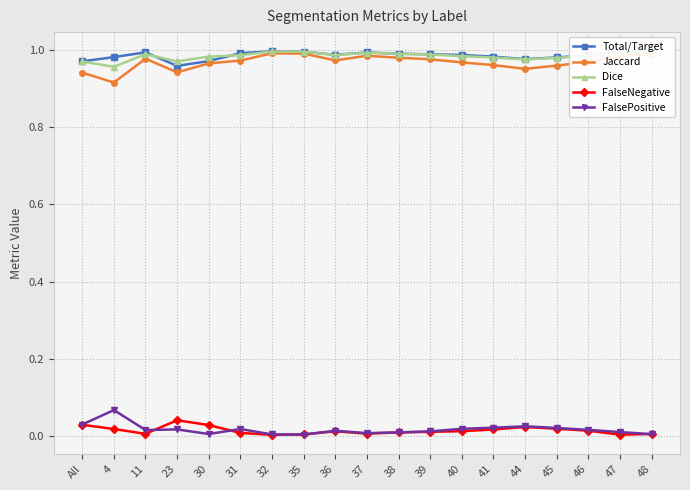

True or false: FalsePositive and Dice cross at least once.

False